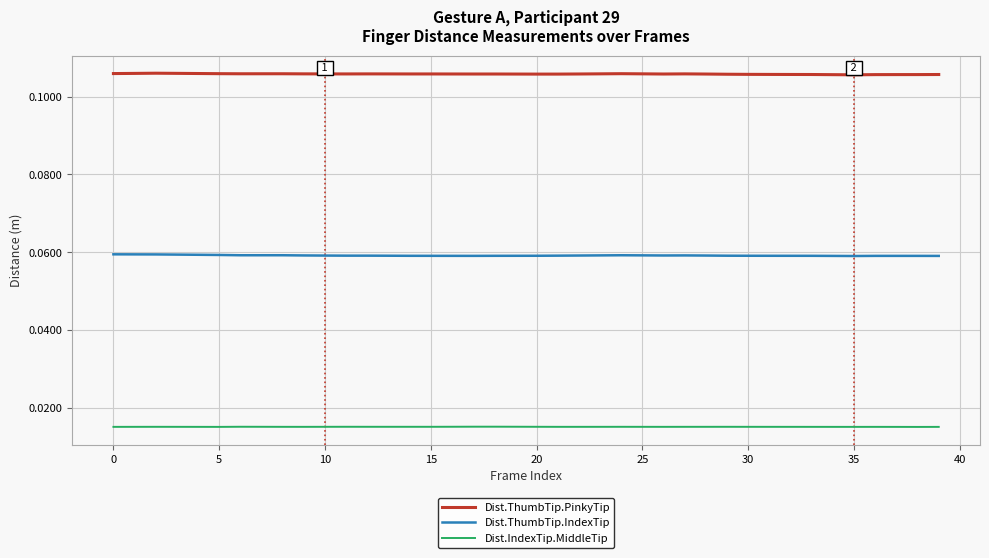

Which series has the largest total across all categories?

Dist.ThumbTip.PinkyTip